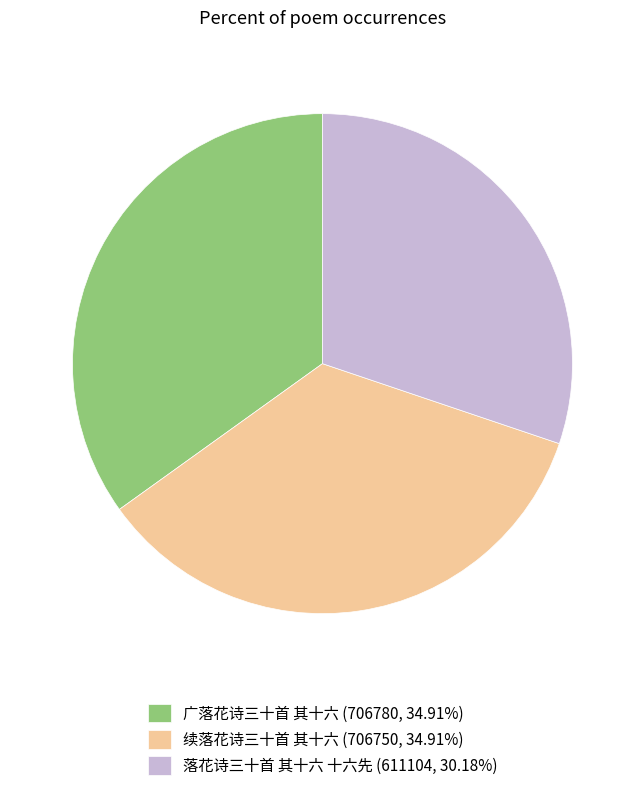

Do 广落花诗三十首 其十六 (706780, 34.91%) and 落花诗三十首 其十六 十六先 (611104, 30.18%) together represent more than half of the pie?

Yes